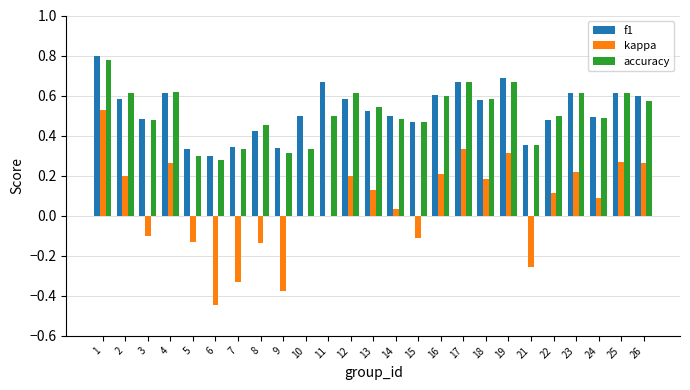

Is the value of kappa at 24 greater than the value of f1 at 7?

No